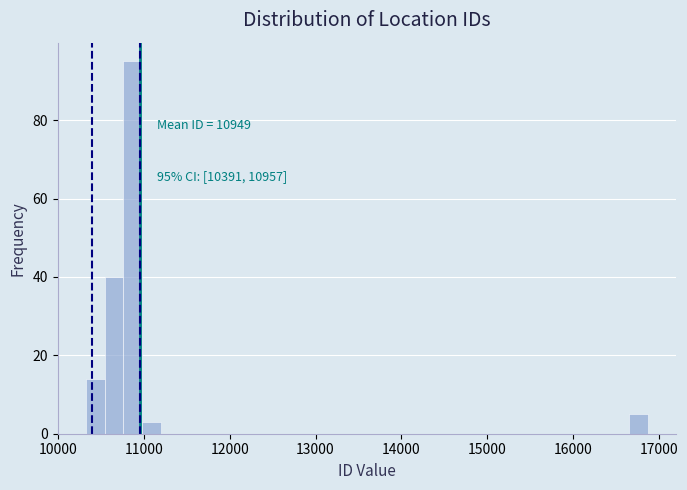

Read against the x-axis, roughly where is the centre of the tallest bar?

10900